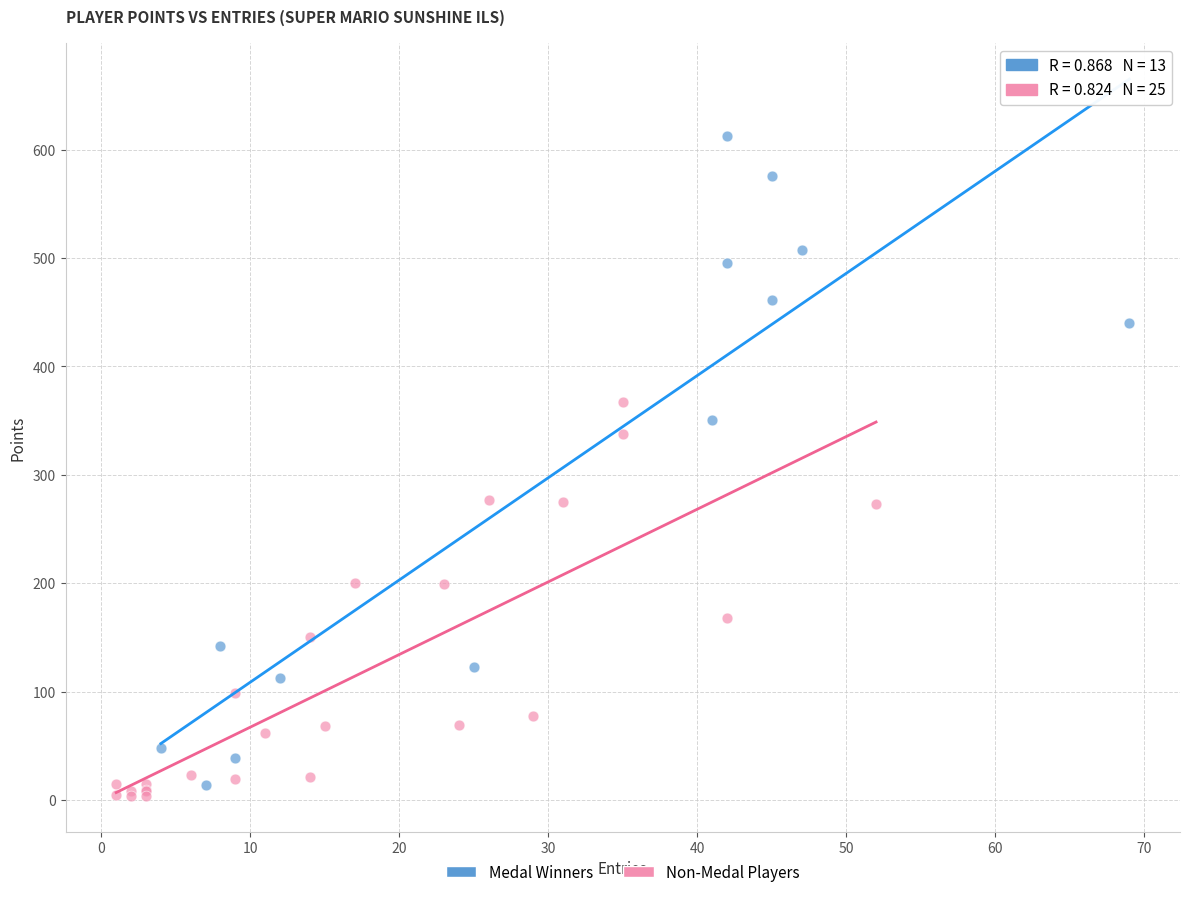

What are all the series names shown in the legend?

Medal Winners, Non-Medal Players